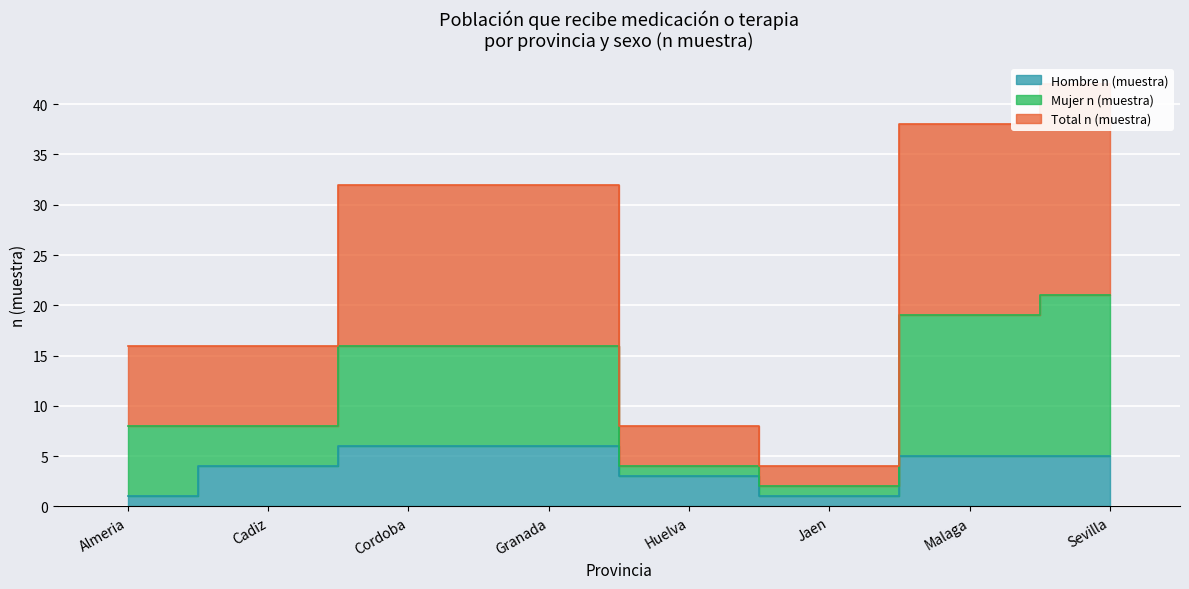

What is the label of the 1st point from the right?

Sevilla